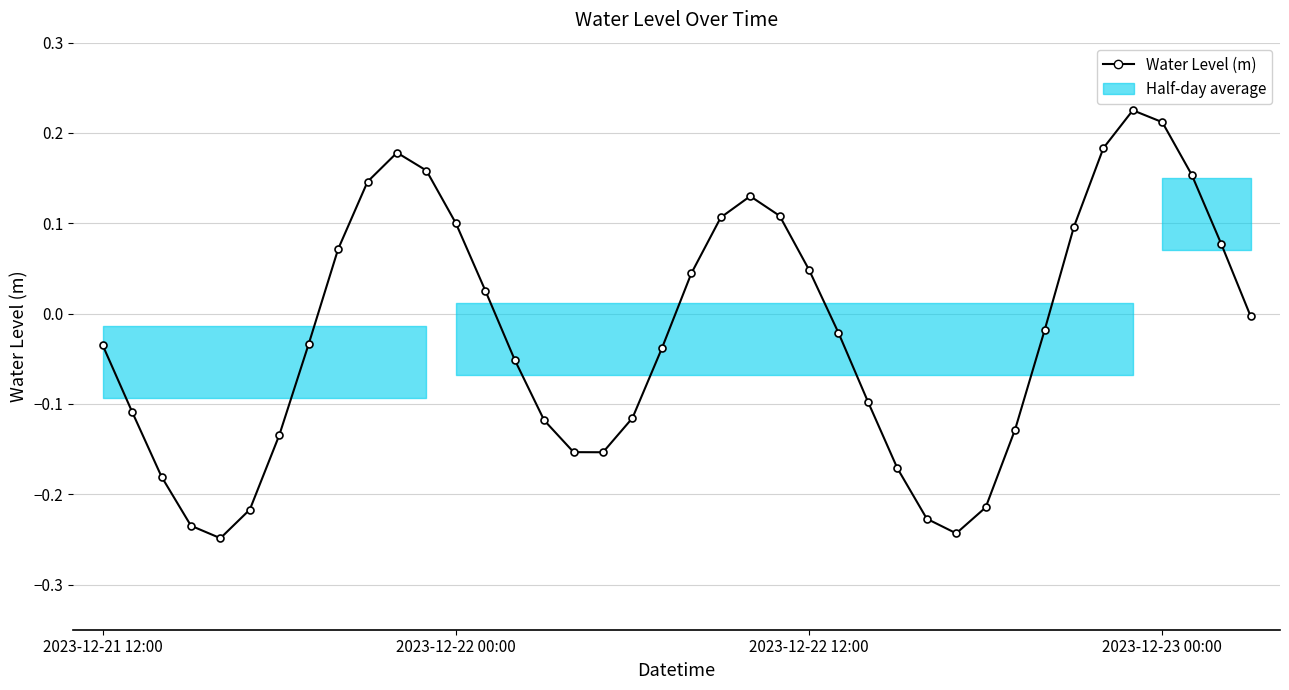

How many points are higher than both their immediate neighbors (excluding endpoints)?

3